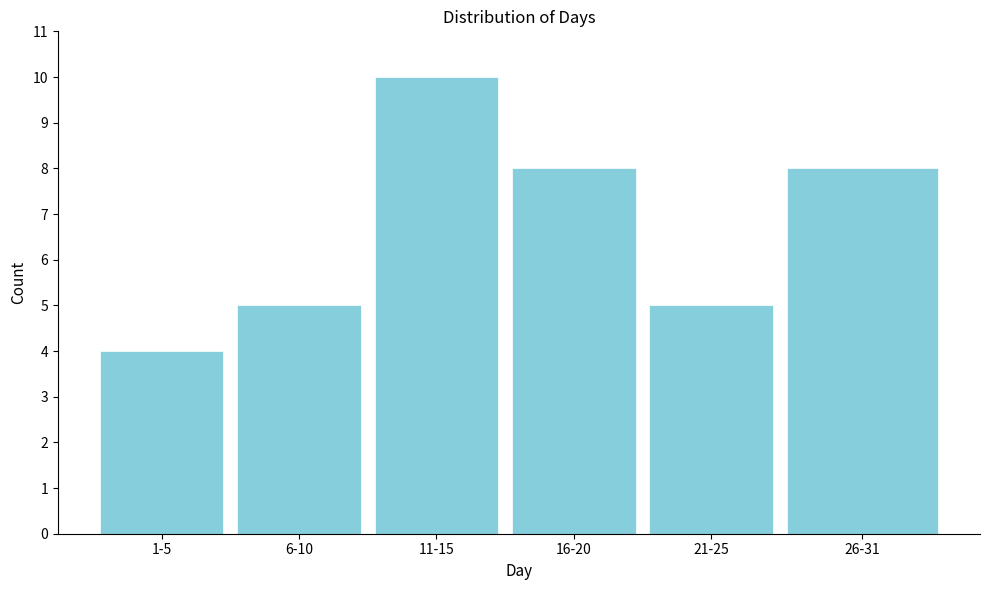

Reading left to right, what are all the values shown in this chart?

1-5=4	6-10=5	11-15=10	16-20=8	21-25=5	26-31=8